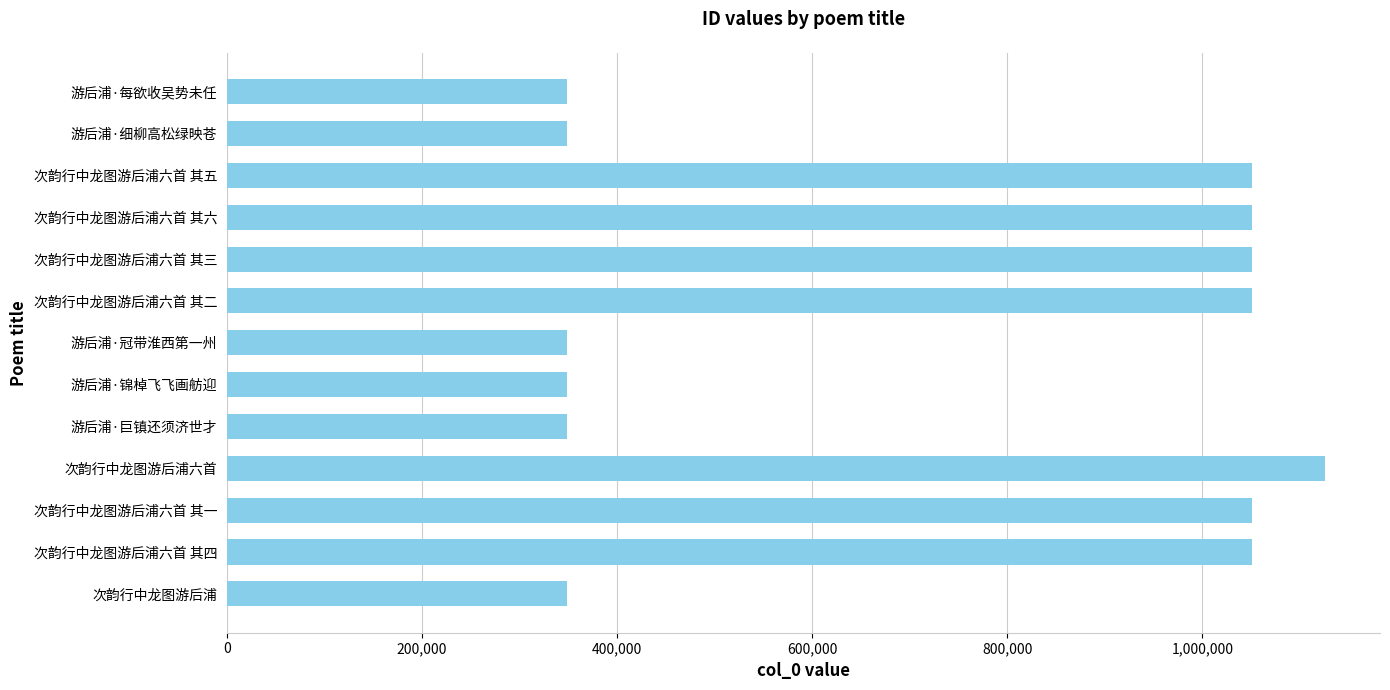

How many bars are there in total?

13